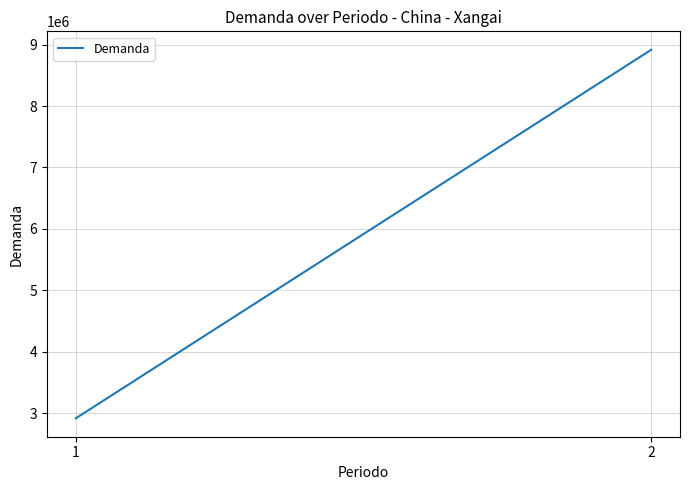

What is the value of the 2nd point from the left?

8916868.5